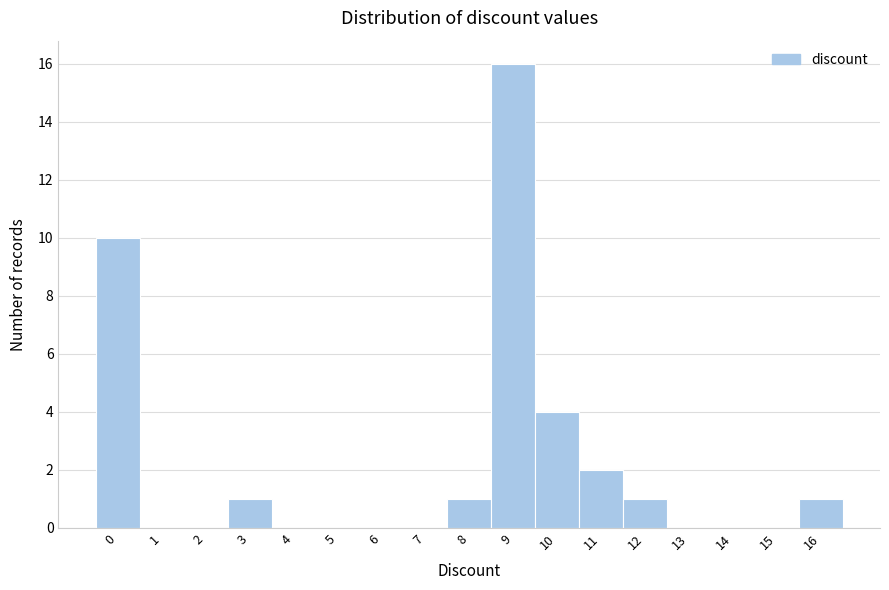

Reading left to right, list every bar in this chart as the range it spans on the x-axis followed by its height. The values are not printed on the chart, so give them approximately, as read against the axis.

-0.5 to 0.5: 10
0.5 to 1.5: 0
1.5 to 2.5: 0
2.5 to 3.5: 1
3.5 to 4.5: 0
4.5 to 5.5: 0
5.5 to 6.5: 0
6.5 to 7.5: 0
7.5 to 8.5: 1
8.5 to 9.5: 16
9.5 to 10.5: 4
10.5 to 11.5: 2
11.5 to 12.5: 1
12.5 to 13.5: 0
13.5 to 14.5: 0
14.5 to 15.5: 0
15.5 to 16.5: 1